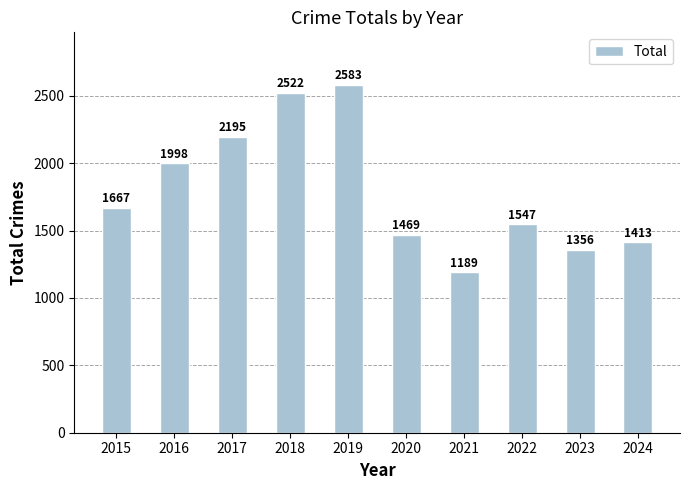

What is the change in value from 2016 to 2018?

+524